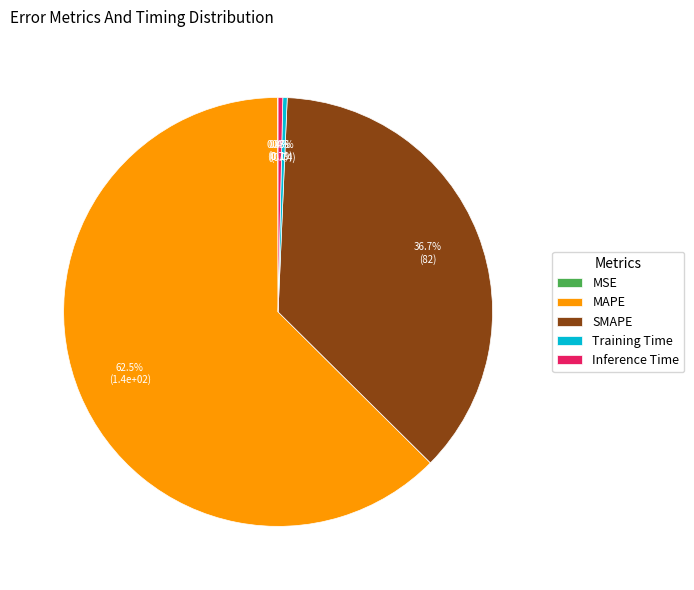

Which has a higher value, Training Time or SMAPE?

SMAPE